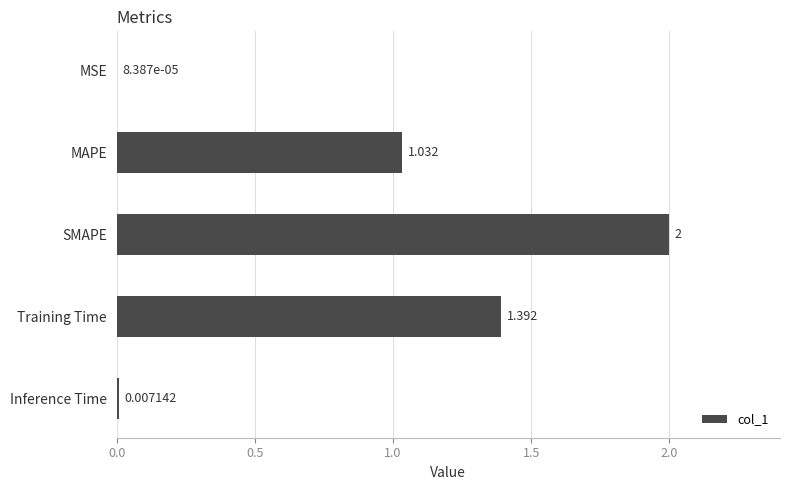

At which category does the chart reach its peak across all series?

SMAPE